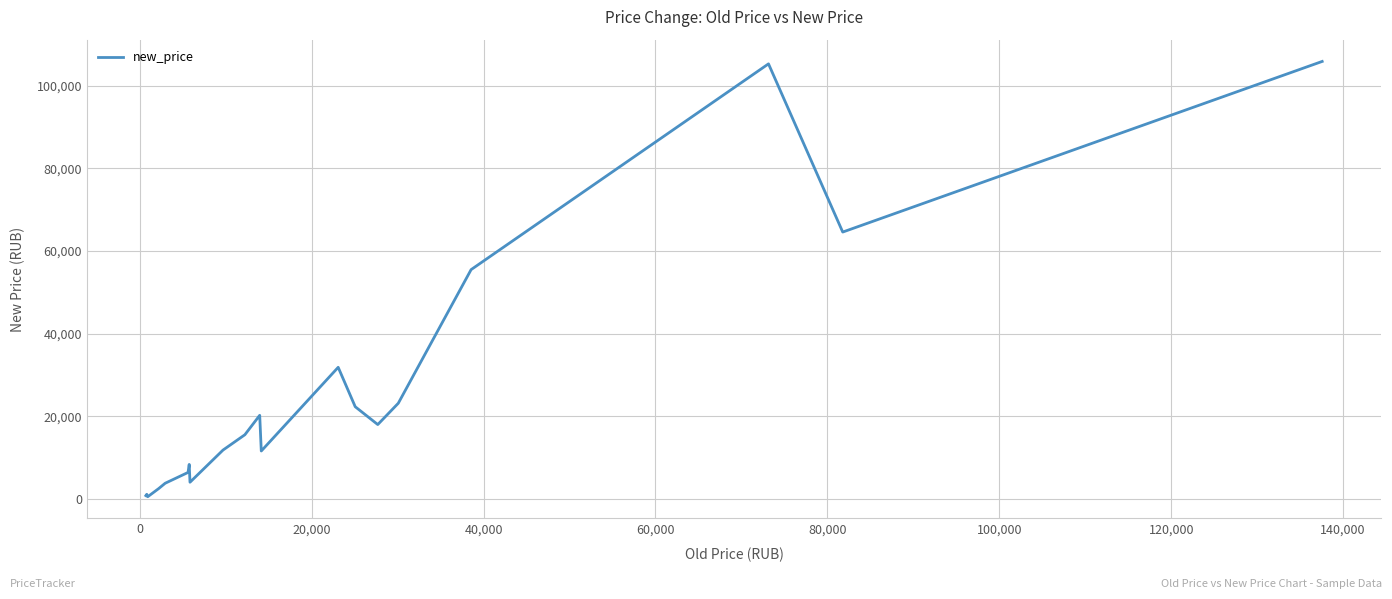

What is the difference between the maximum and minimum values?

105392